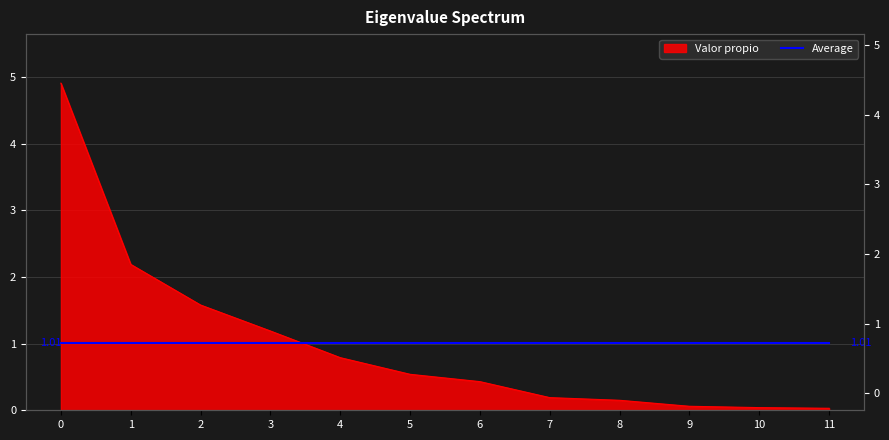

The chart shows a value of 0.5 at 1. True or false?

False